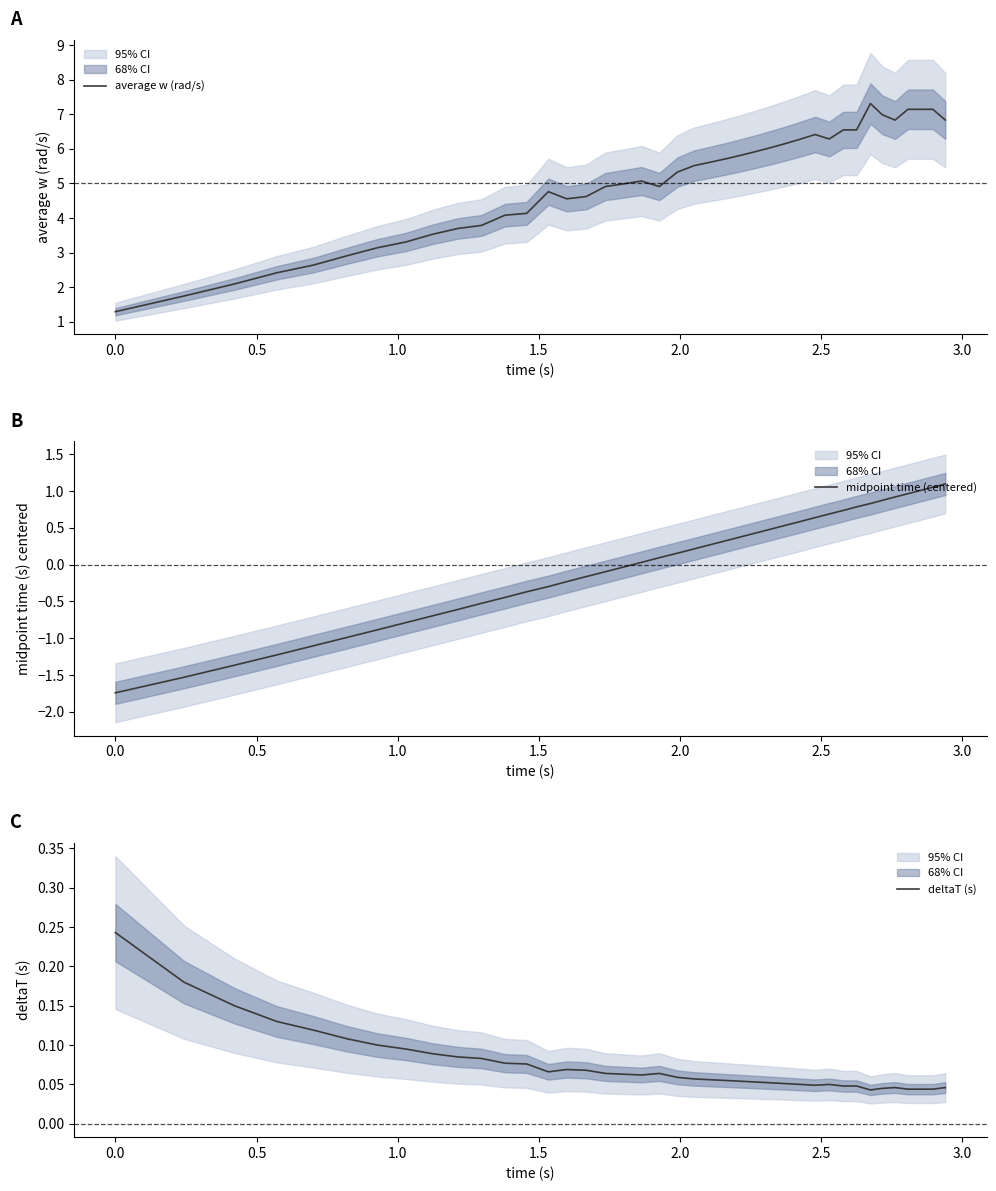

How many lines are shown in the chart?

3